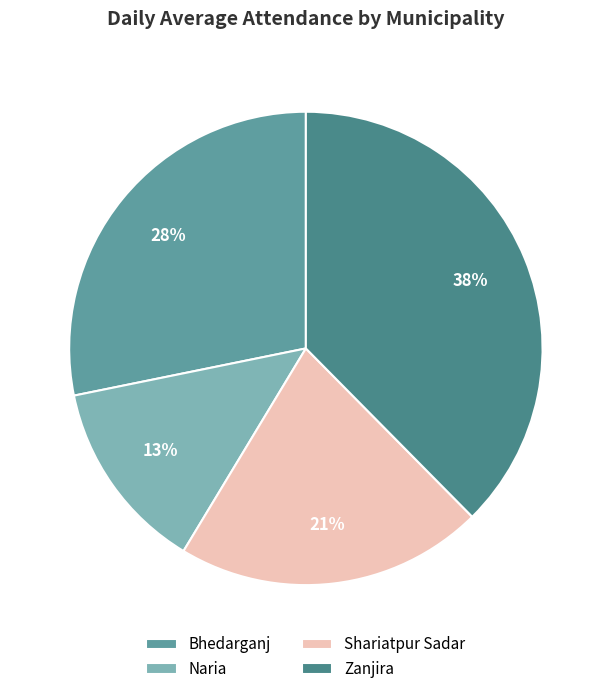

How many slices are in this pie chart?

4